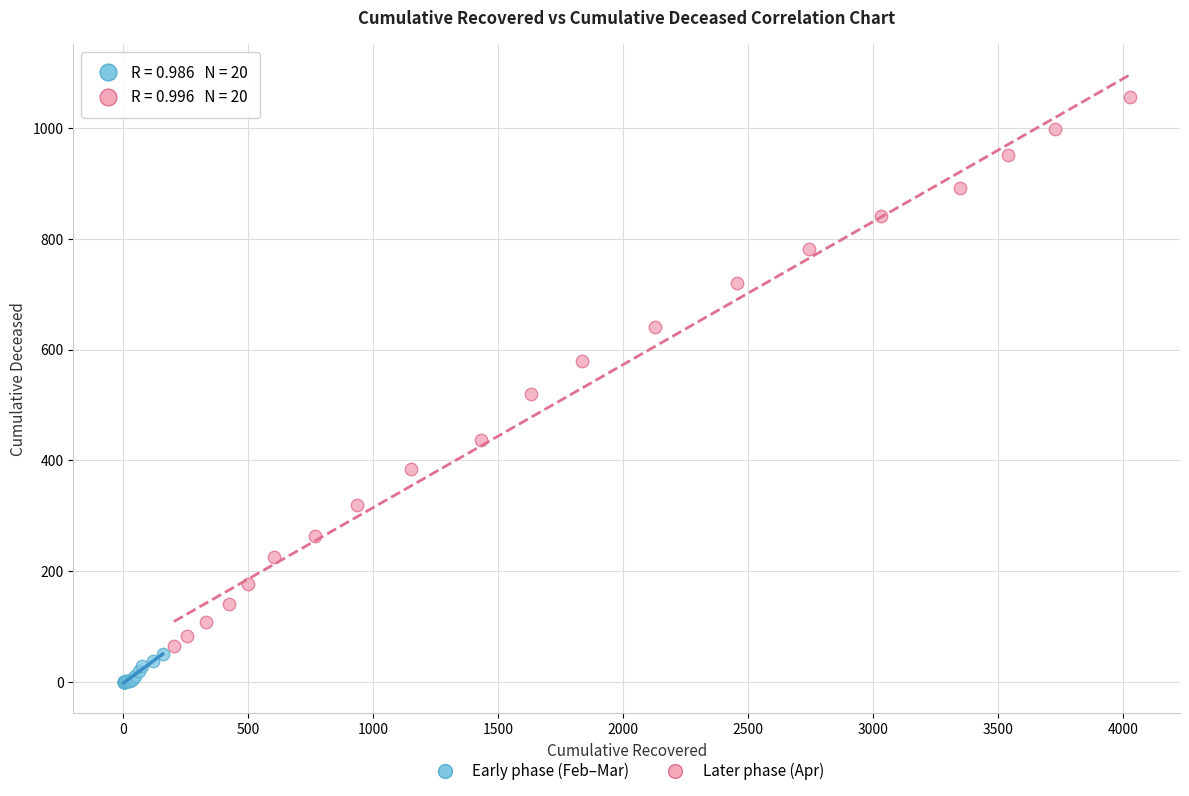

Which series contains the lowest Y value?

Early phase (Feb–Mar)